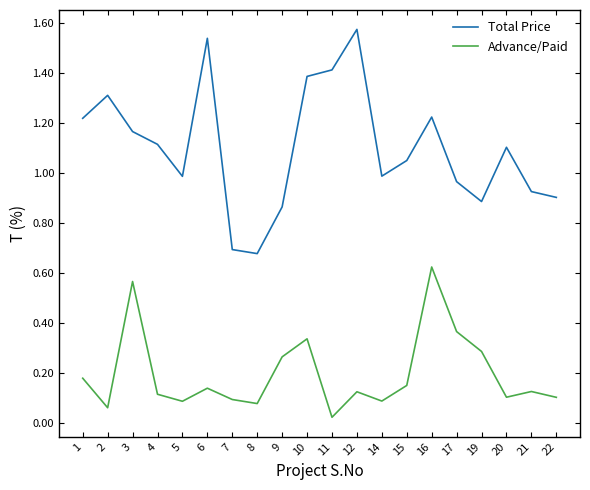

Which category has the lowest value in the Advance/Paid series?

11